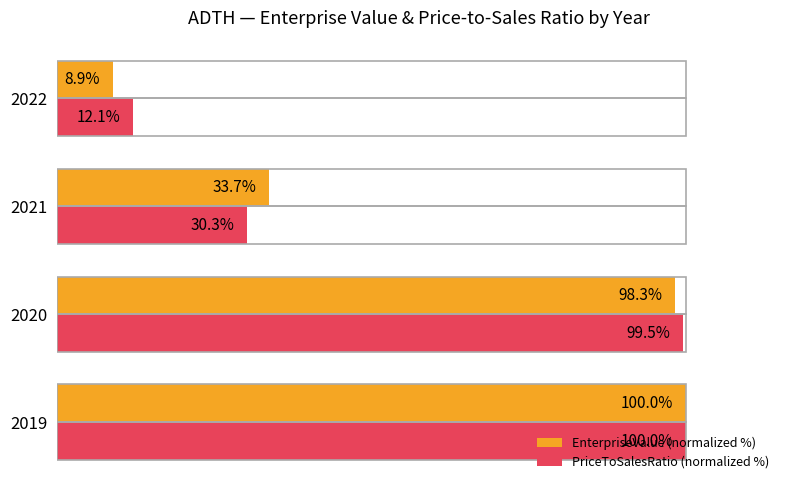

Between 2019 and 2020, which series saw the biggest shift?

EnterpriseValue (normalized %)